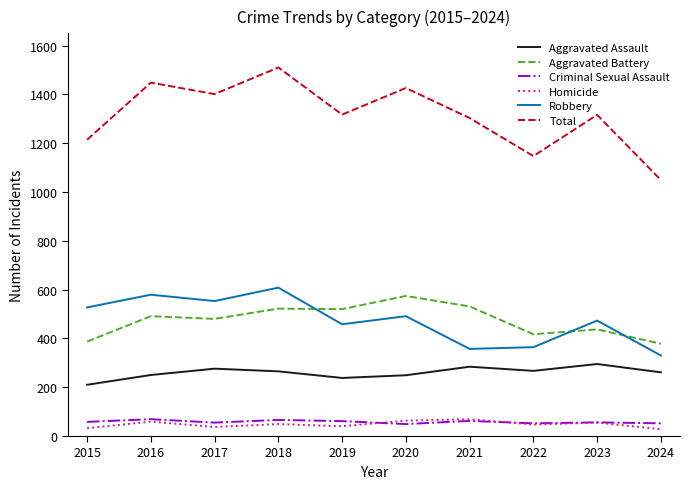

Which series changed the most between 2018 and 2024?

Total